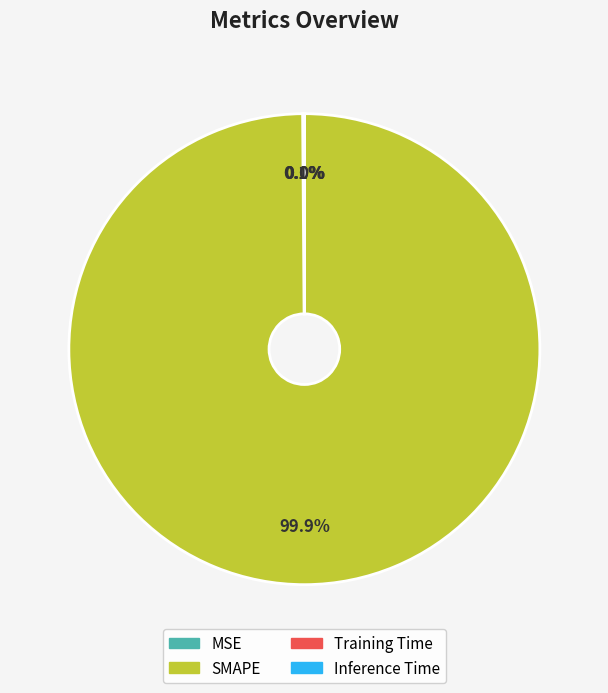

What is the largest slice in the pie chart?

SMAPE